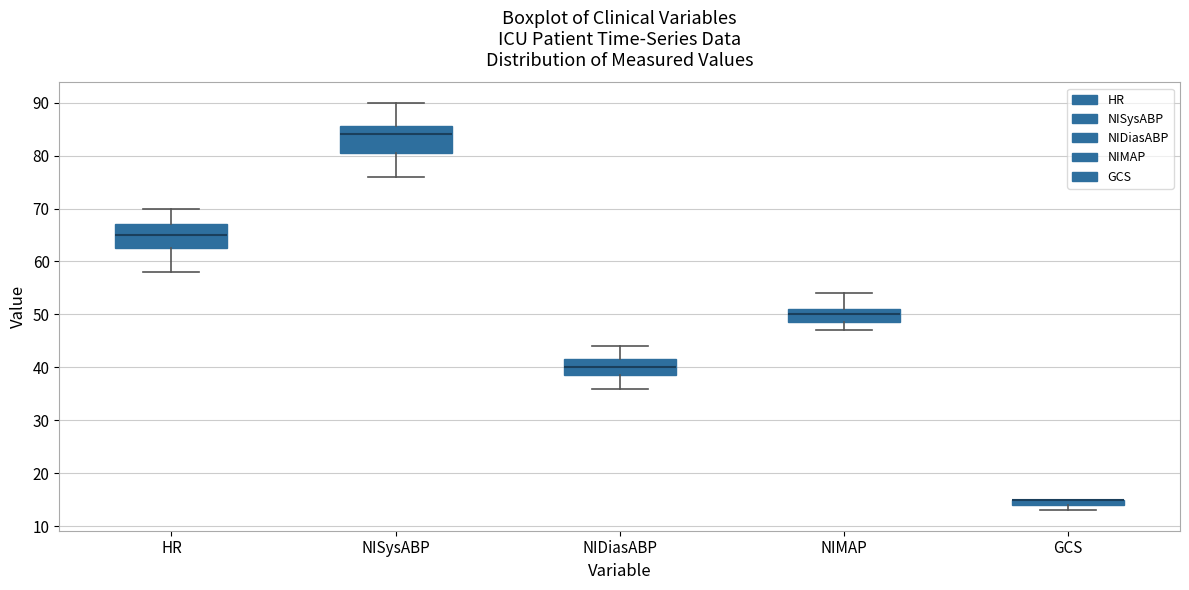

Where does the lower whisker of the box for NISysABP end on the y-axis? The values are not printed on the chart, so give them approximately, as read against the axis.

76